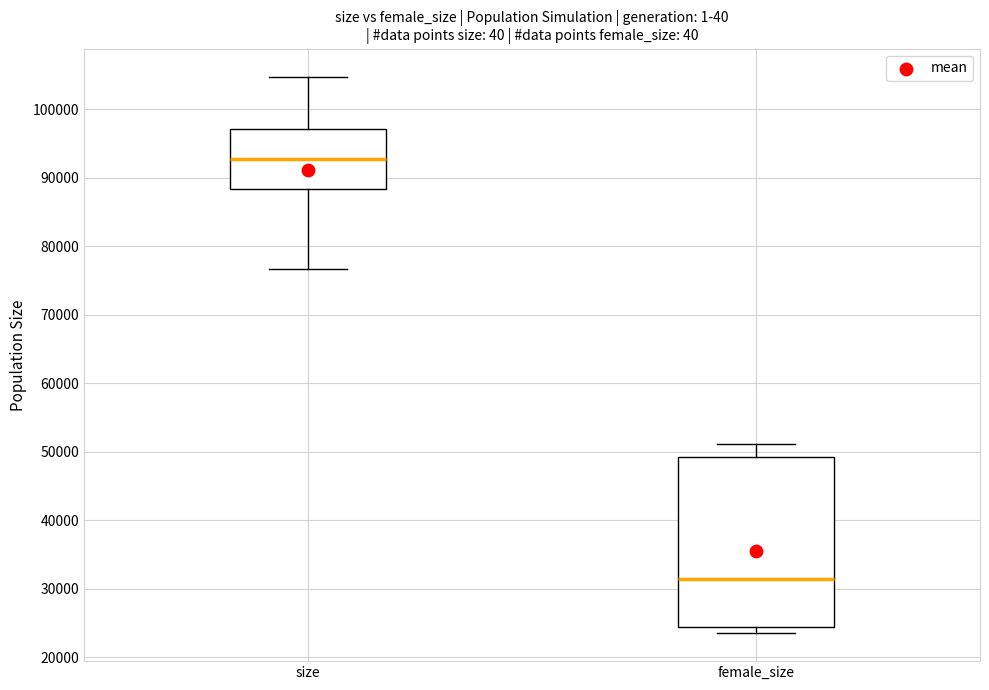

Which box has the lowest median line?

female_size